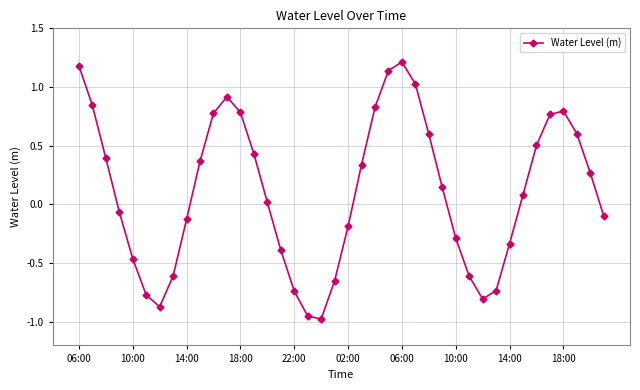

What is the difference between the maximum and minimum values?

2.2